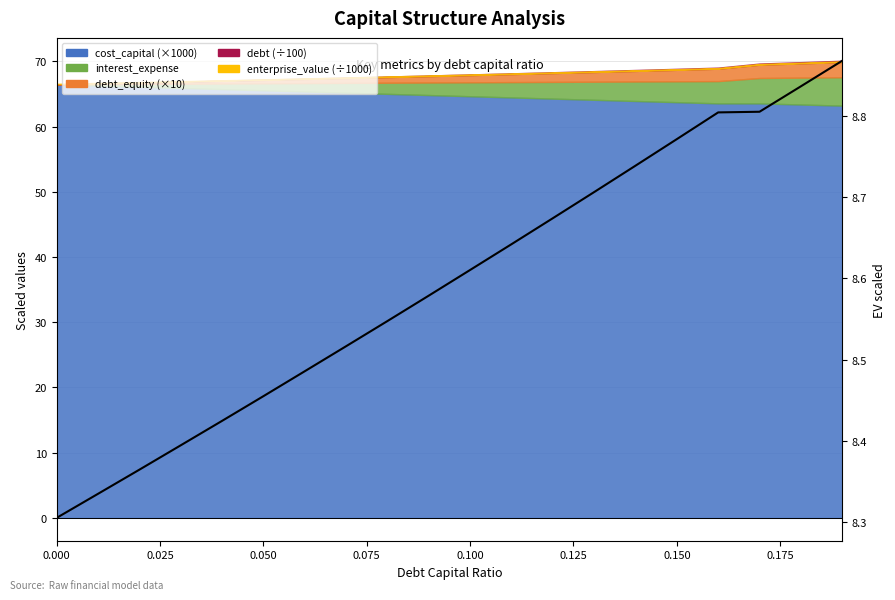

The chart shows a value of 14.9 at 0.100. True or false?

False